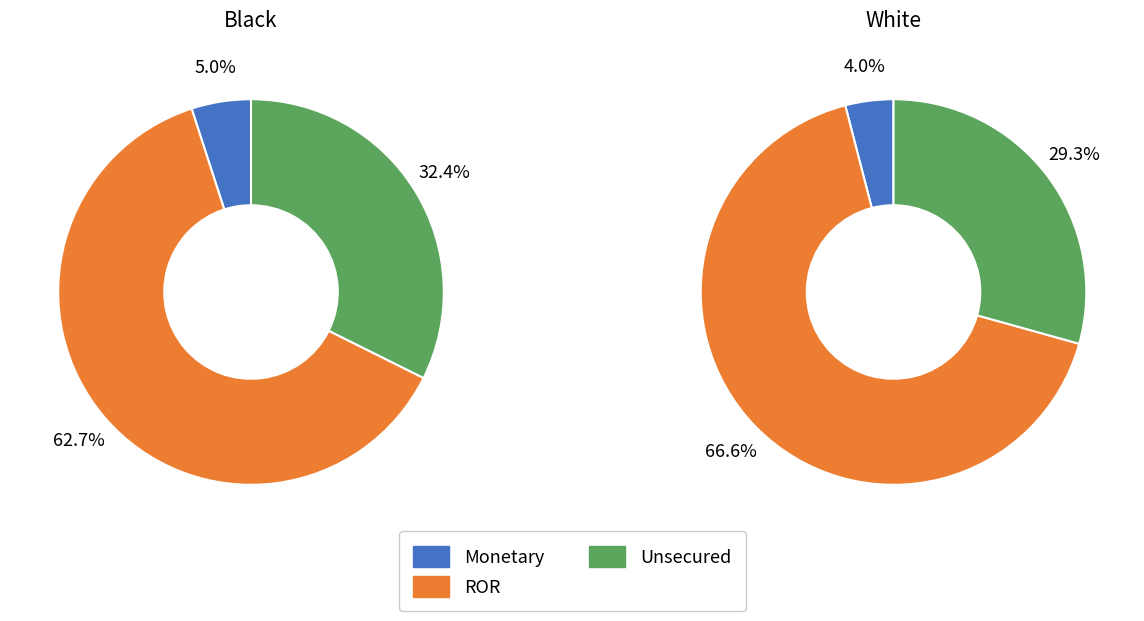

True or false: 18 accounts for 4% of the total.

True